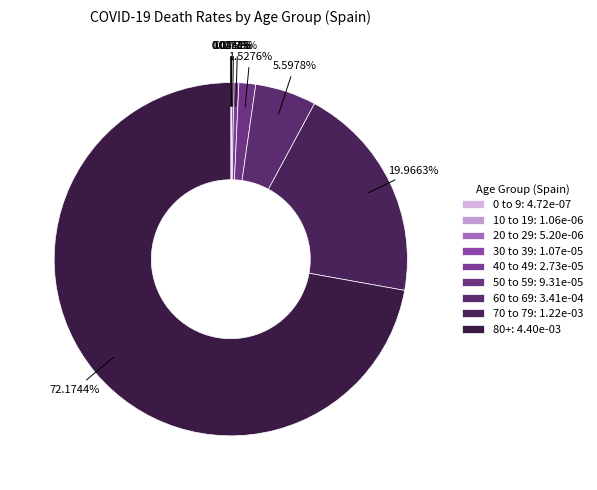

What percentage do 60 to 69 and 20 to 29 together represent?

5.7%